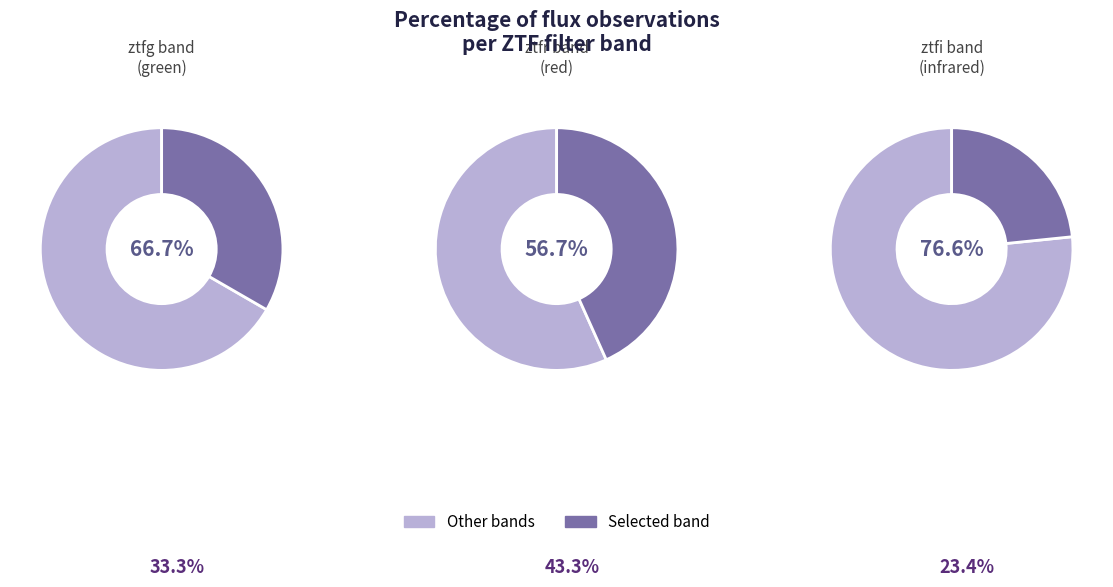

Approximately how many times larger is the value at ztfi compared to ztfr?

0.5